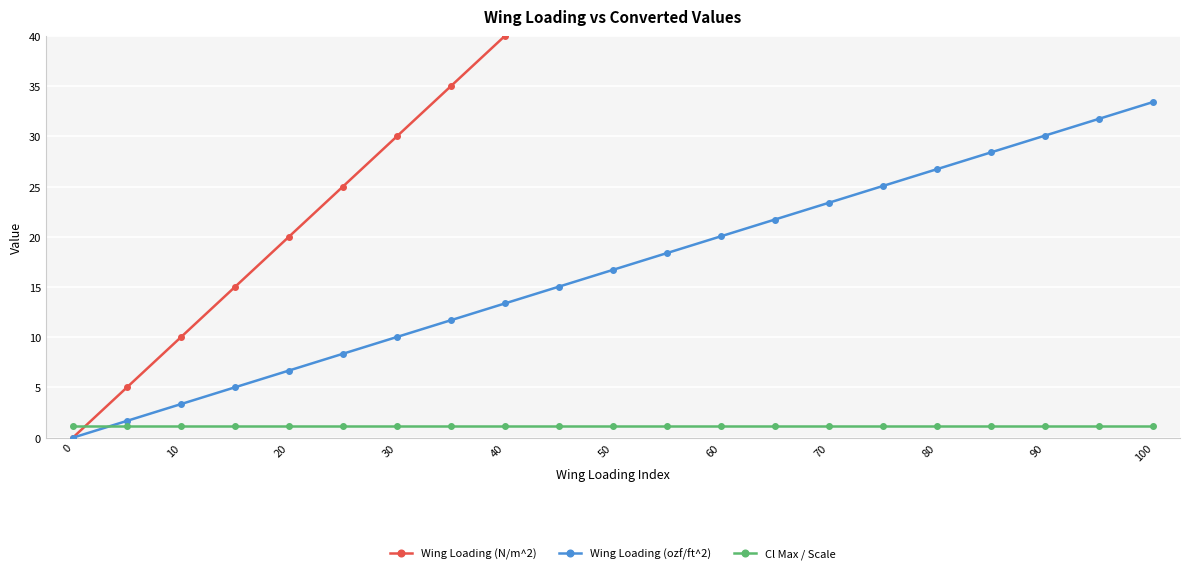

How many values in the Wing Loading (N/m^2) series exceed 50?

10